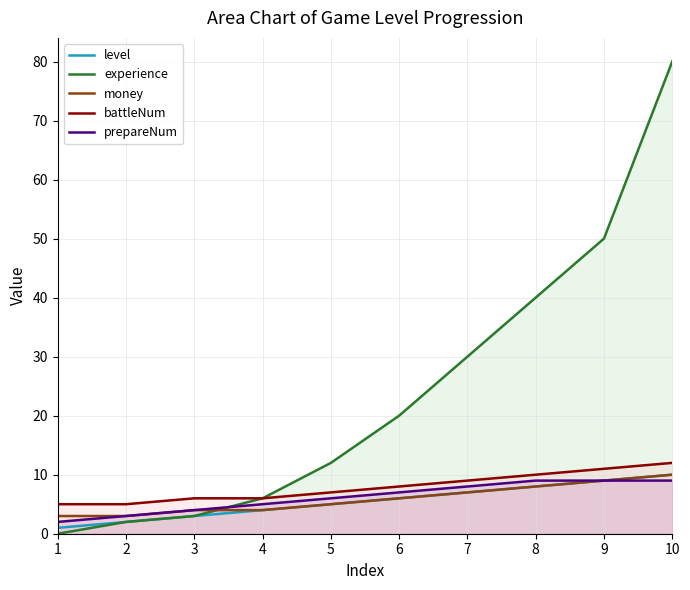

Which series changed the most between 9 and 10?

experience